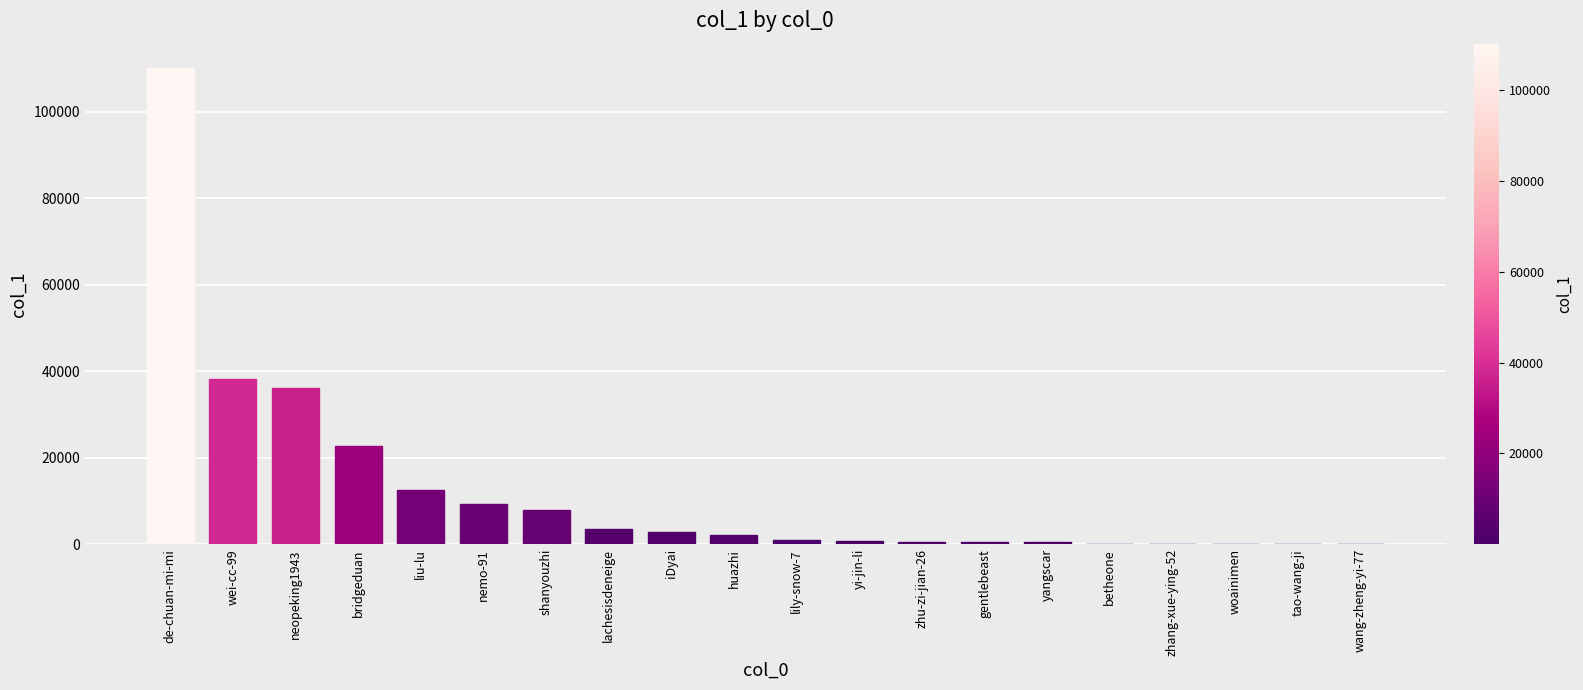

What is the average value?

12469